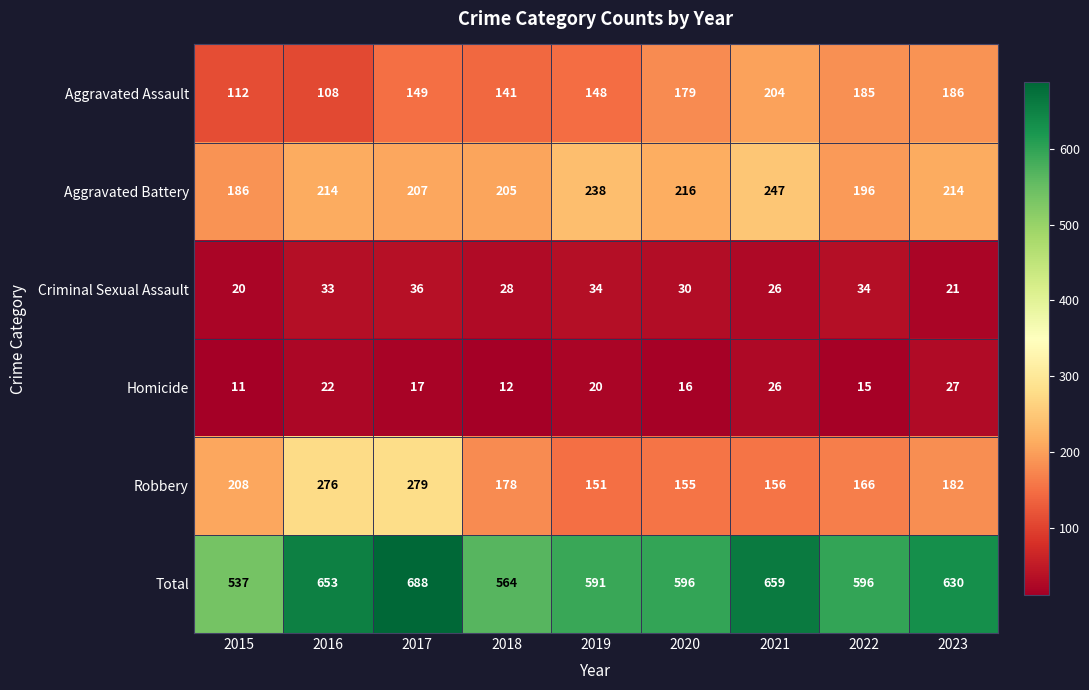

What is the difference between the highest and lowest values at 2018?

552